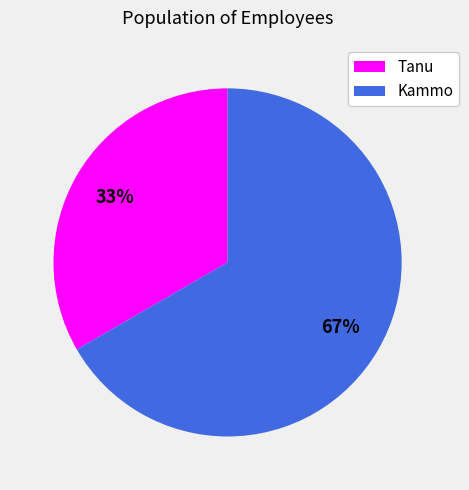

Which category has the biggest portion of the pie?

Kammo